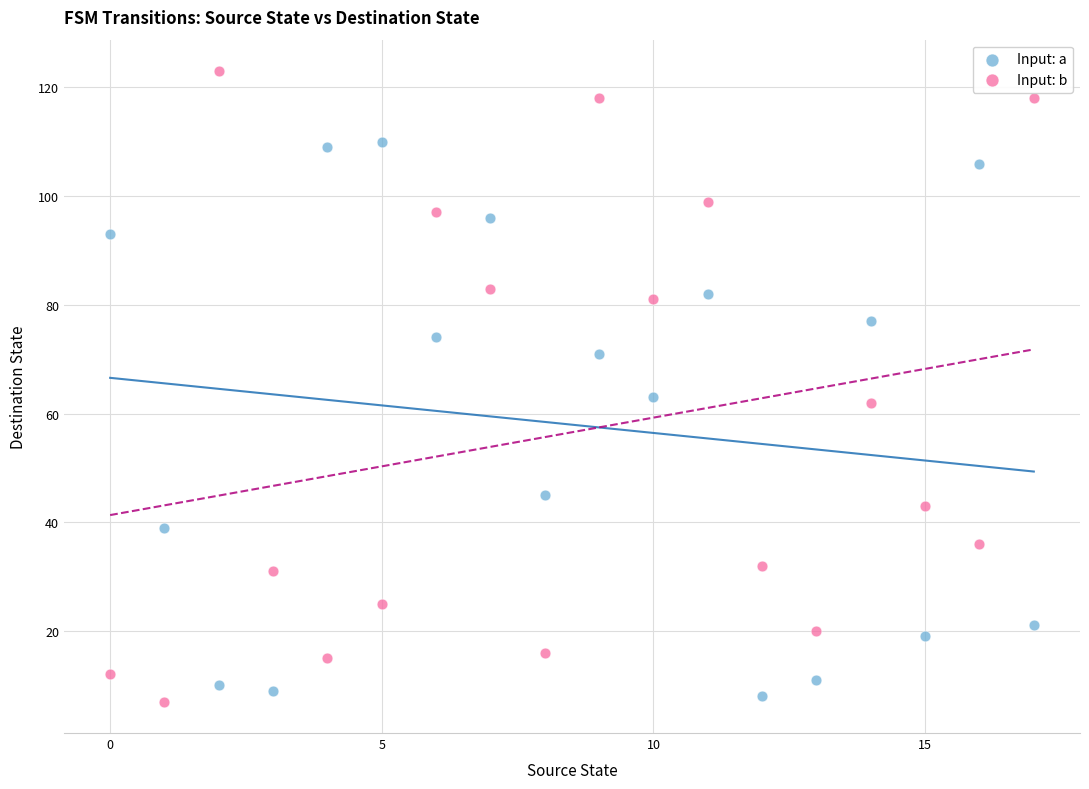

Which series reaches the maximum Y coordinate?

Input: b